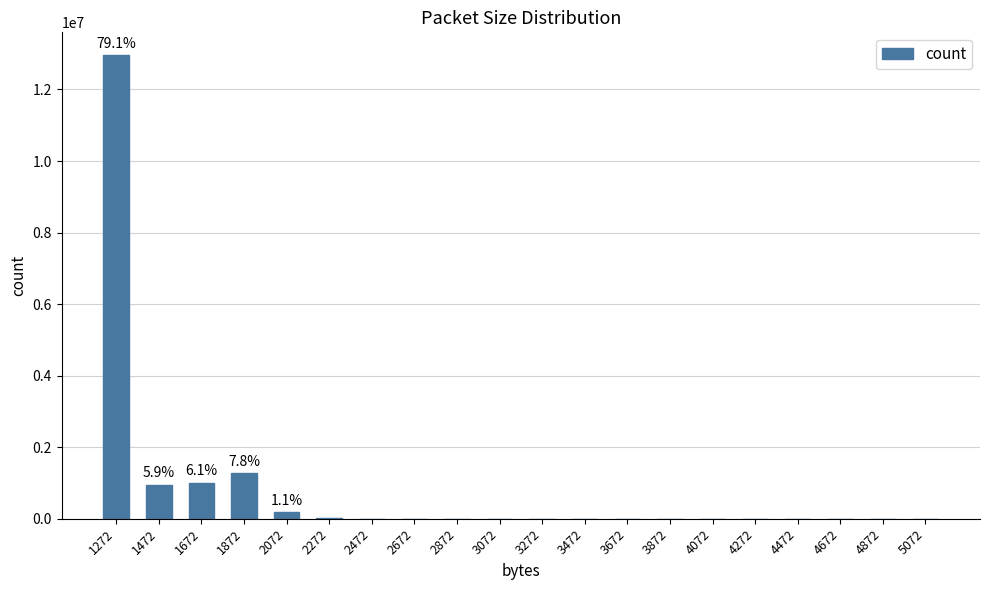

Read the value at 3272.

63